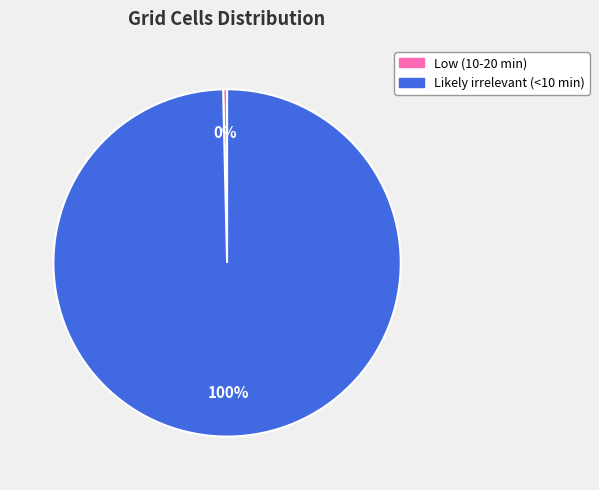

Which category has the smallest portion of the pie?

Low (10-20 min)